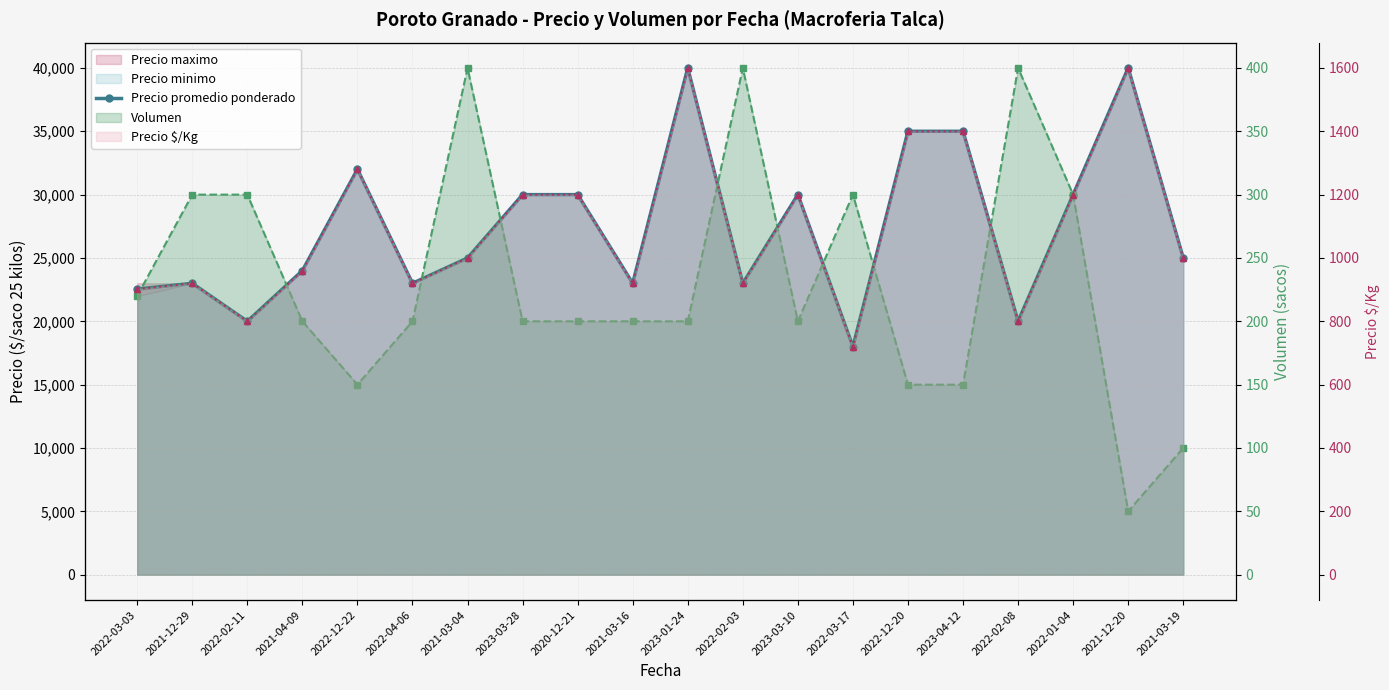

Rank the categories by Volumen value from highest to lowest.

2021-03-04, 2022-02-03, 2022-02-08, 2021-12-29, 2022-02-11, 2022-03-17, 2022-01-04, 2022-03-03, 2021-04-09, 2022-04-06, 2023-03-28, 2020-12-21, 2021-03-16, 2023-01-24, 2023-03-10, 2022-12-22, 2022-12-20, 2023-04-12, 2021-03-19, 2021-12-20